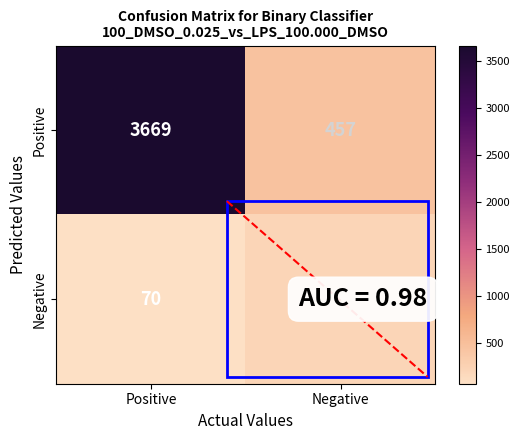

What is the approximate value of Positive at Negative, to the nearest 100?

500